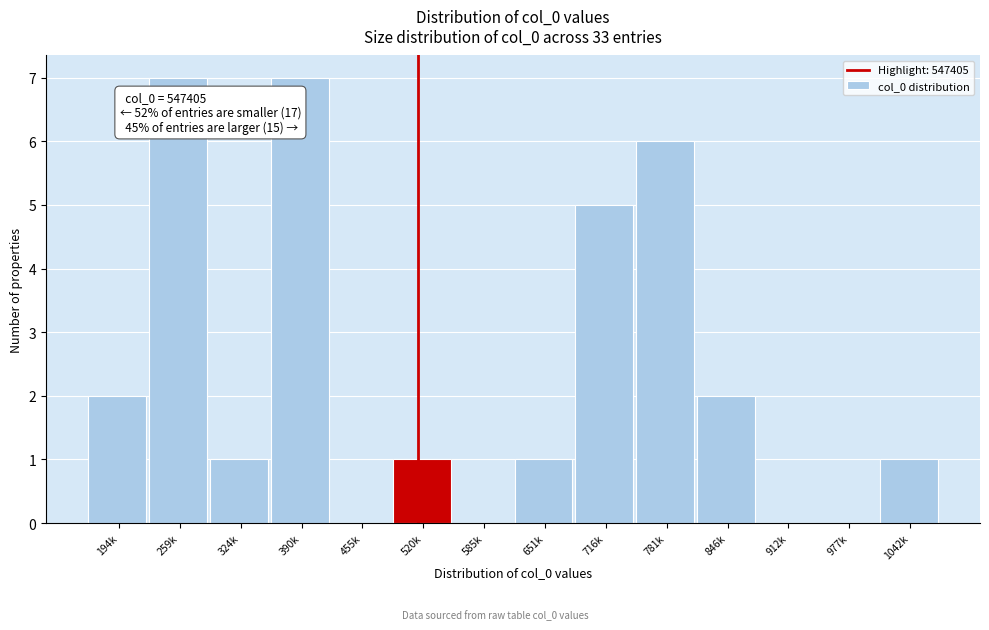

Reading right to left, list all the values displayed in this chart.

1042k=1	977k=0	912k=0	846k=2	781k=6	716k=5	651k=1	585k=0	520k=1	455k=0	390k=7	324k=1	259k=7	194k=2